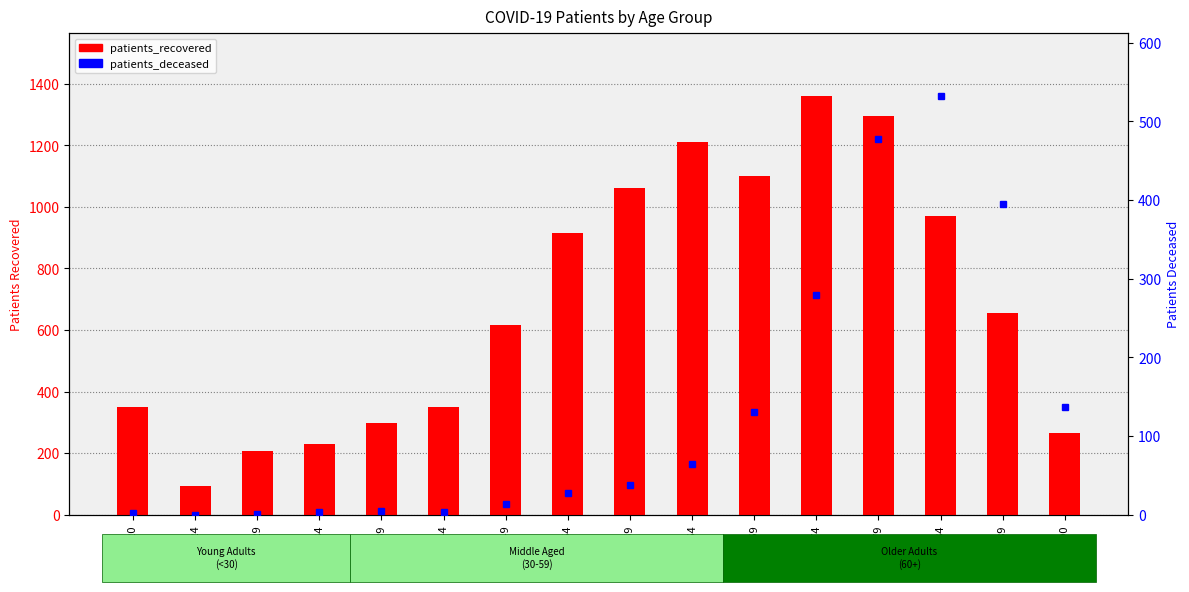

What position from the right is 65-69?

6